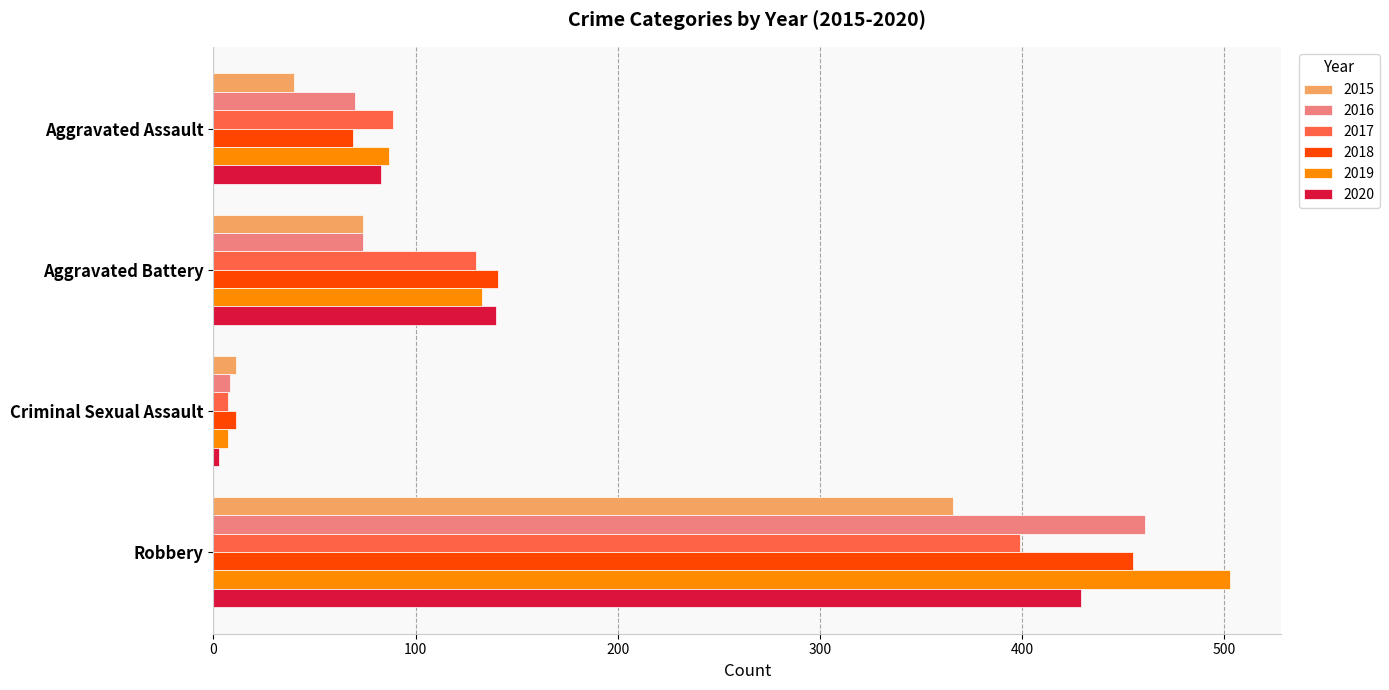

How many 2020 values are between 83 and 429?

3